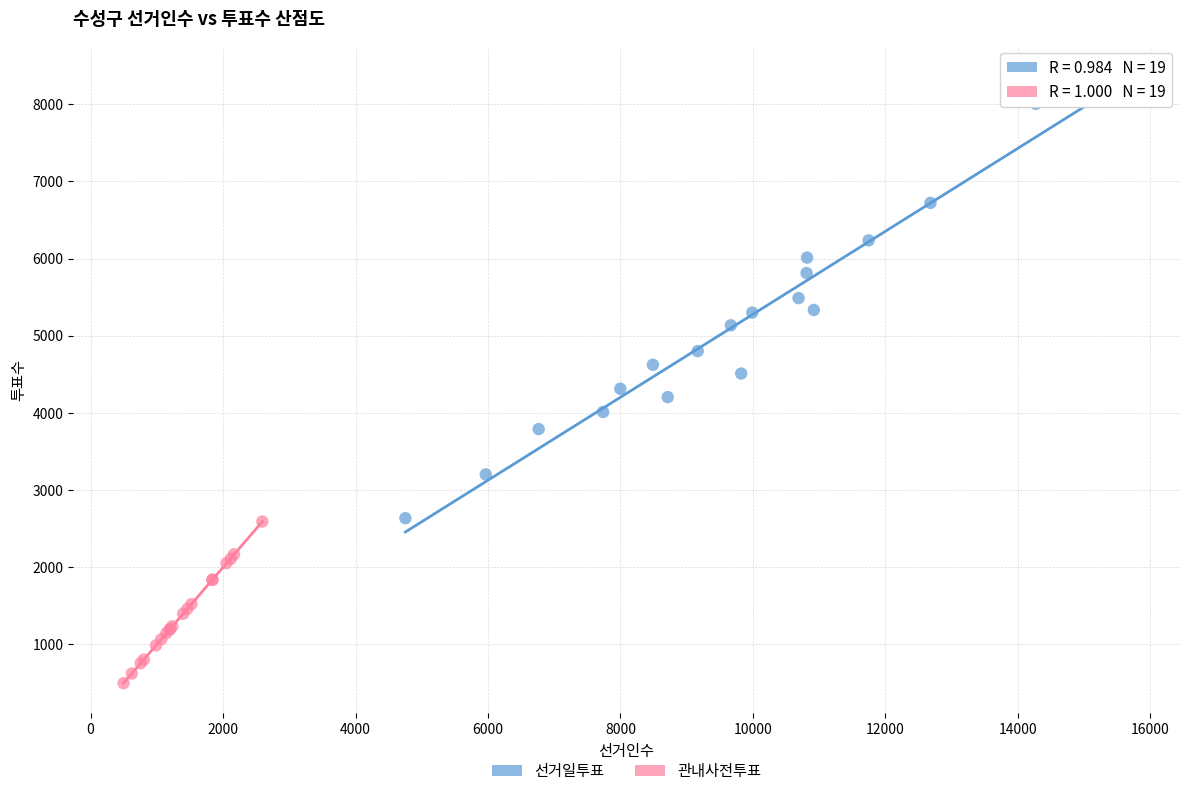

Which series contains the highest Y value?

선거일투표